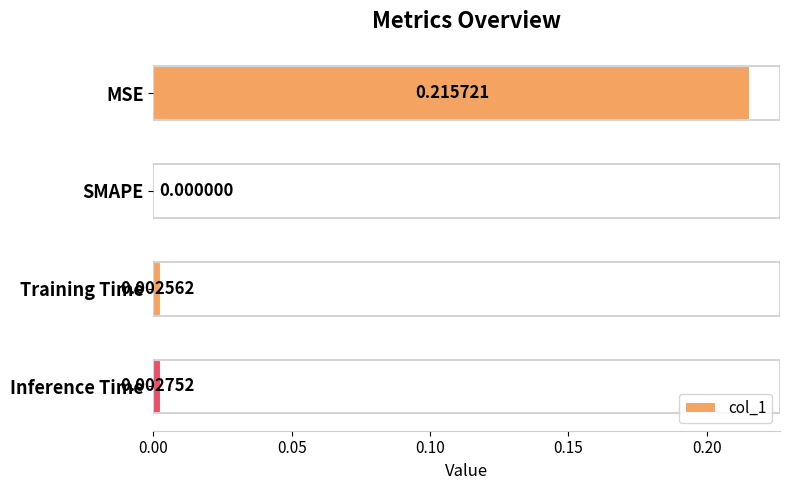

At which category does the chart reach its peak across all series?

MSE